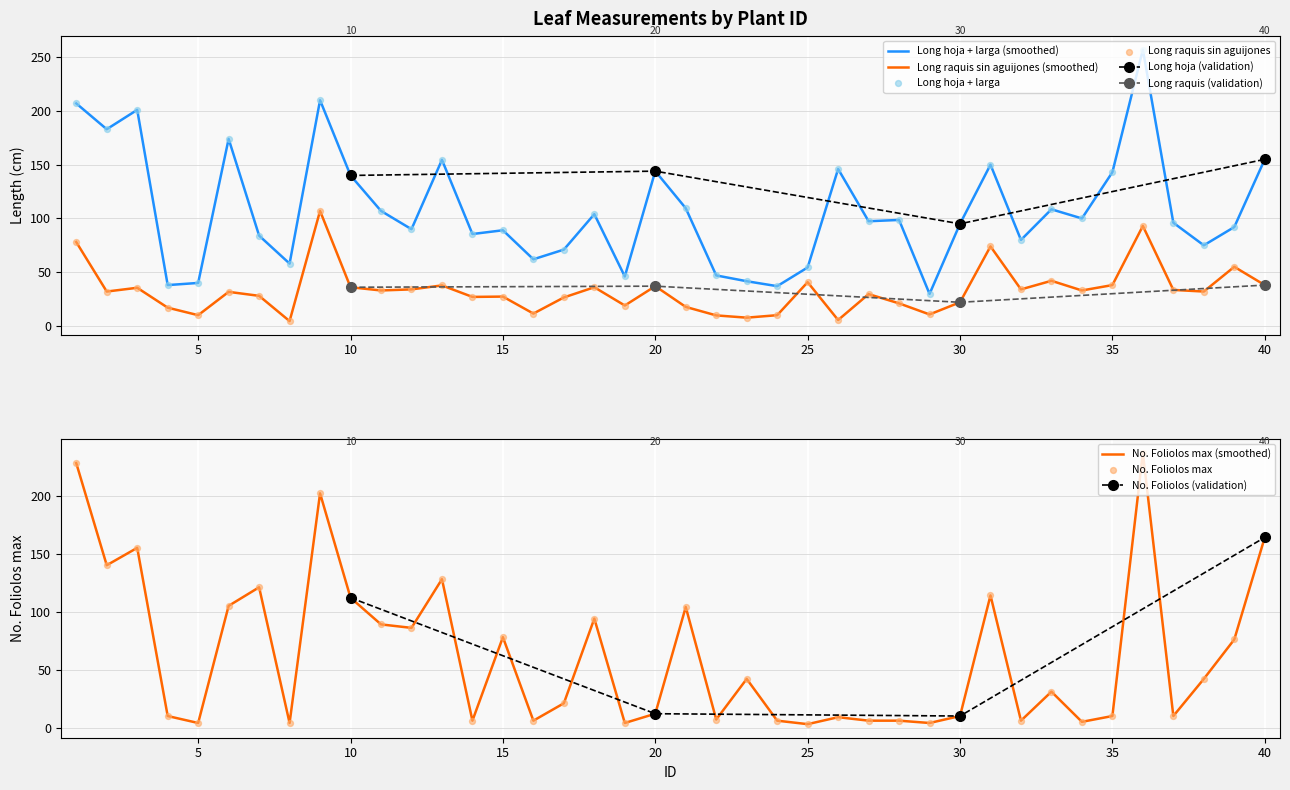

Which series reaches the maximum Y coordinate?

Long hoja + larga